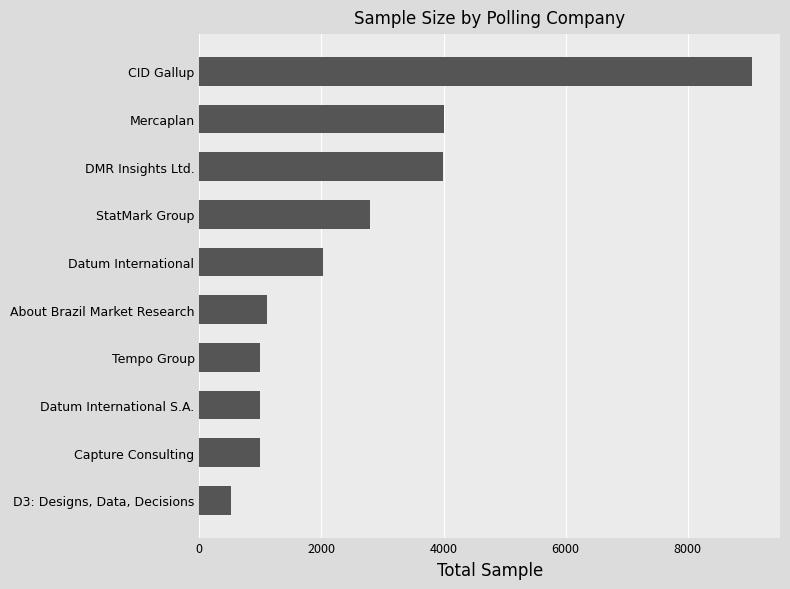

The chart shows a value of 14856 at CID Gallup. True or false?

False